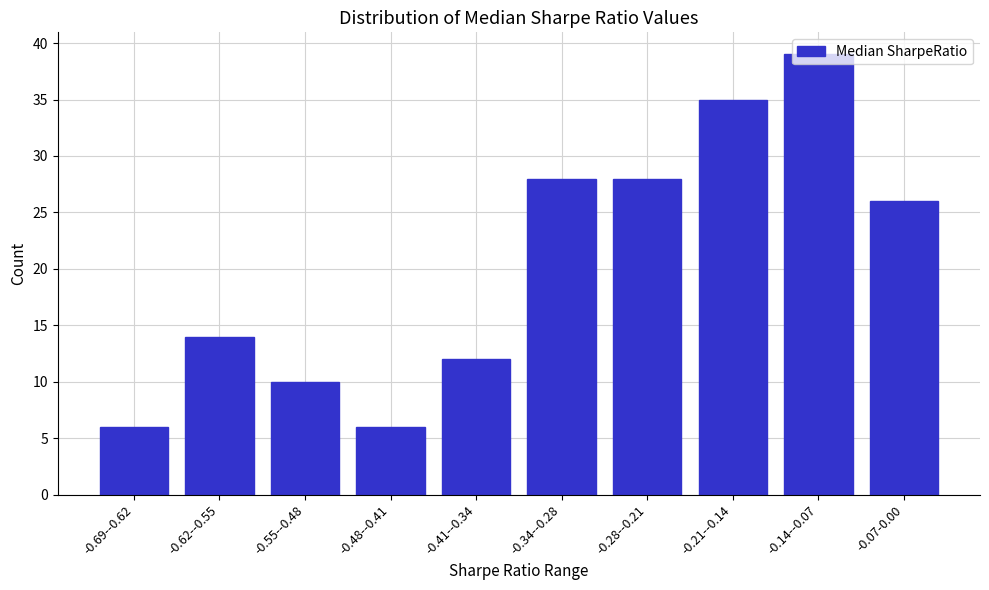

What is the change in value from -0.62--0.55 to -0.21--0.14?

+21